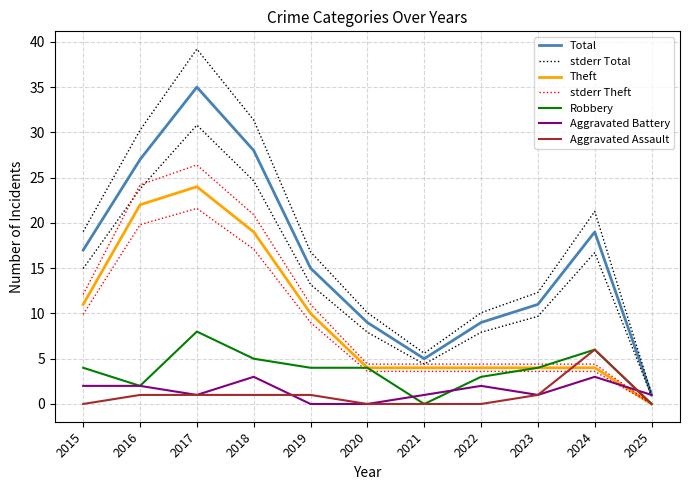

Which series has the largest range (max minus min)?

Total